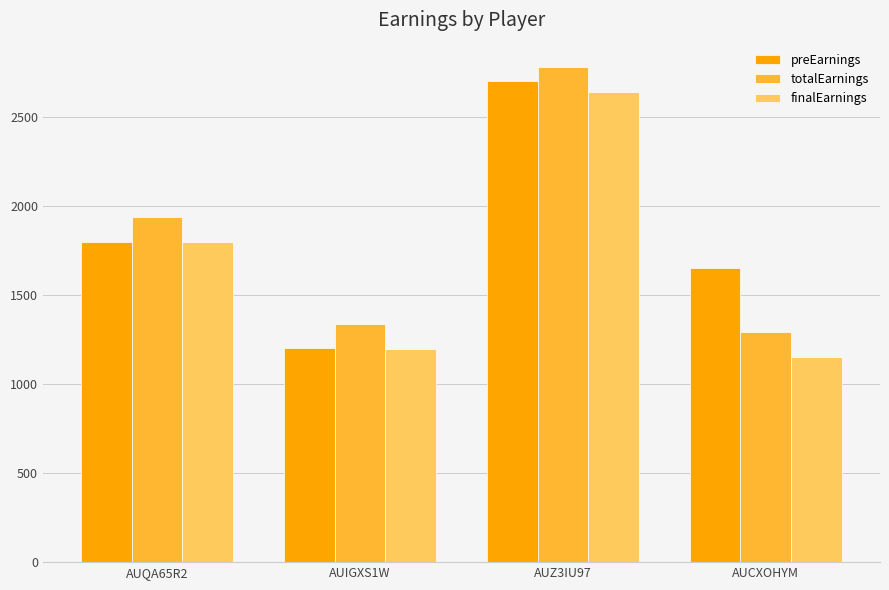

How many distinct data groups are displayed?

3